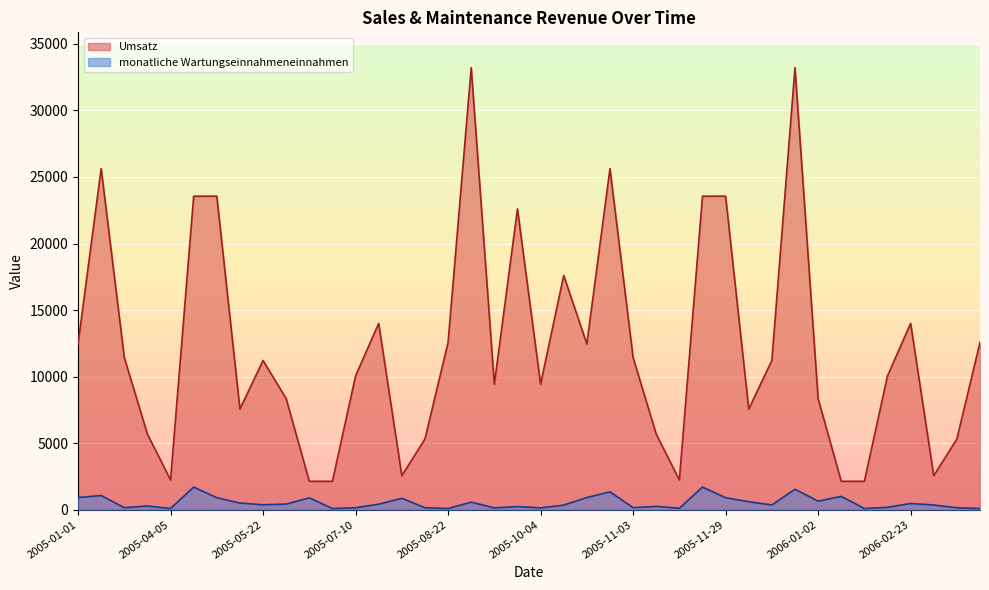

What is the difference between the monatliche Wartungseinnahmeneinnahmen values at 2005-10-04 and 2005-05-29?

285.0